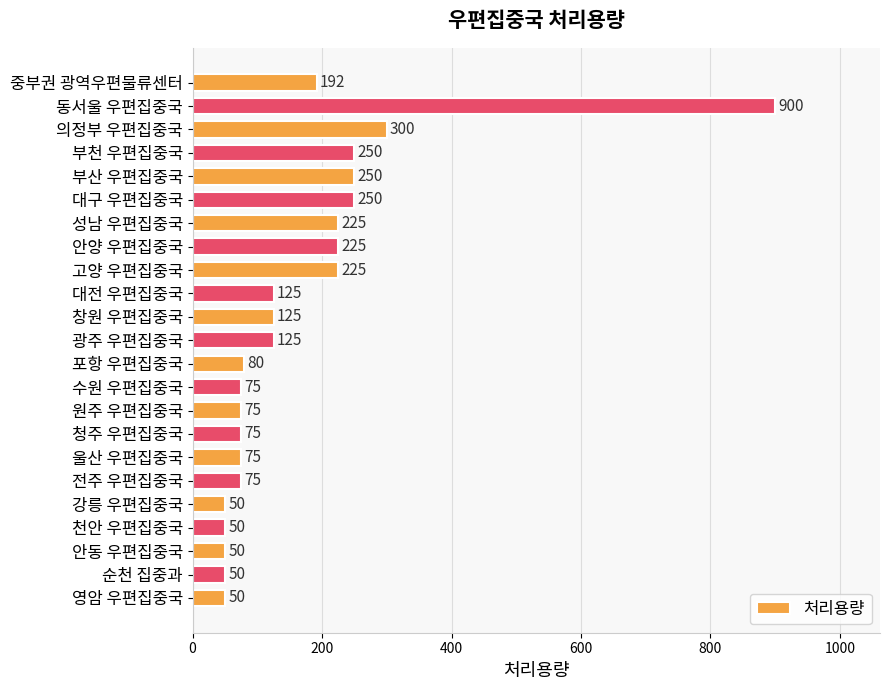

What is the difference between the maximum and minimum values?

850